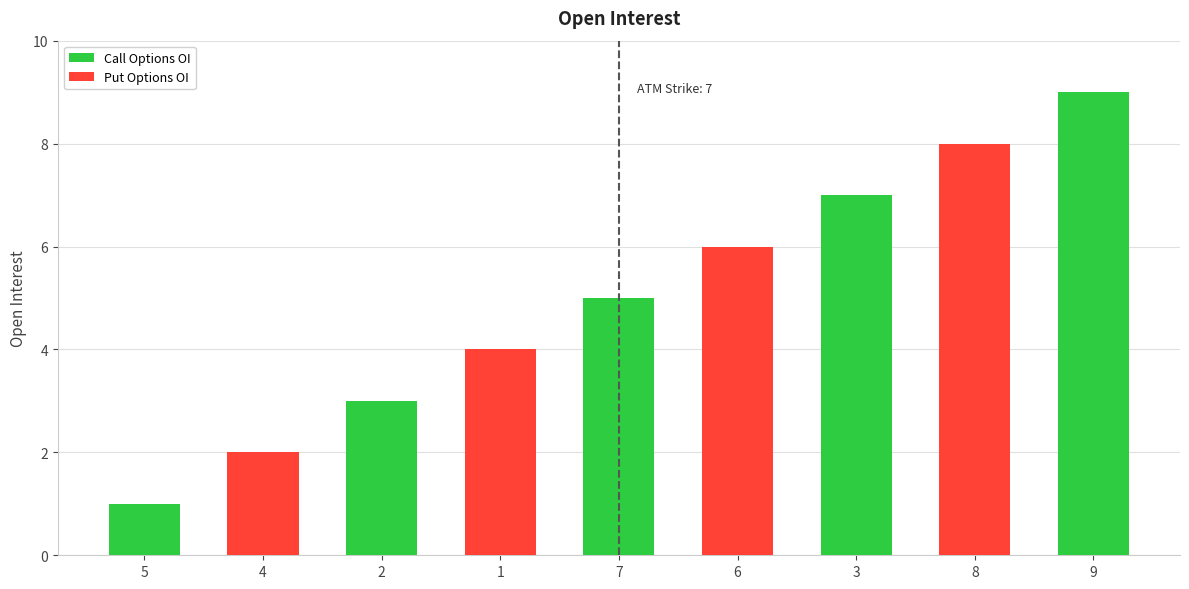

What is the change in value from 7 to 8?

+3